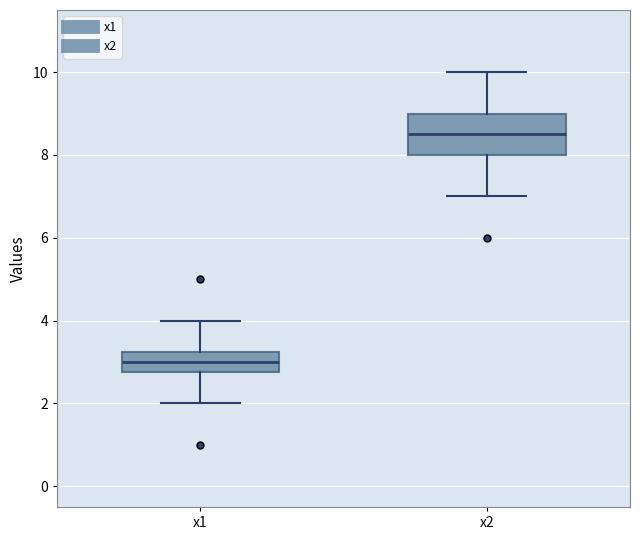

Which box's median line is the highest?

x2